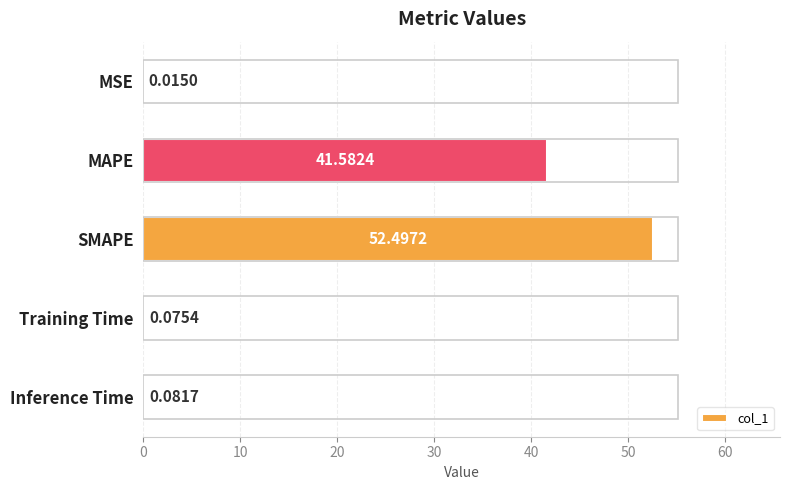

At which label is the value closest to 26?

MAPE